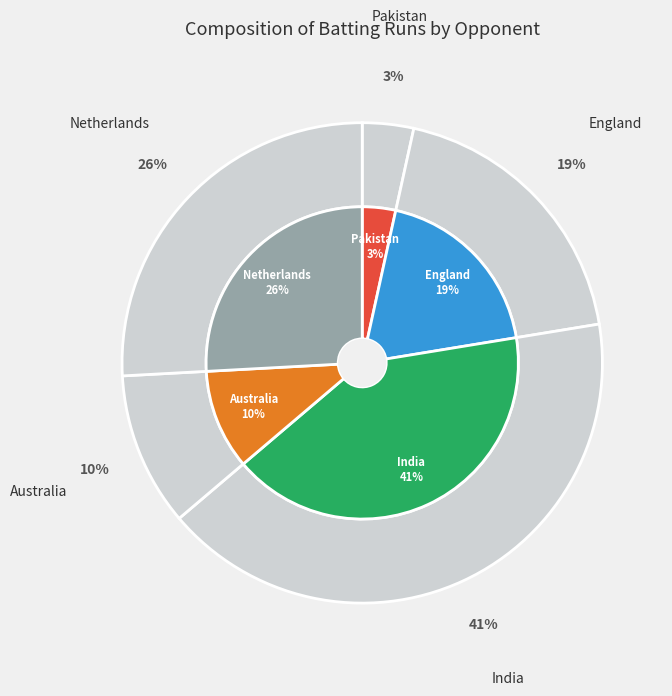

The England slice represents 31% of the pie. True or false?

False